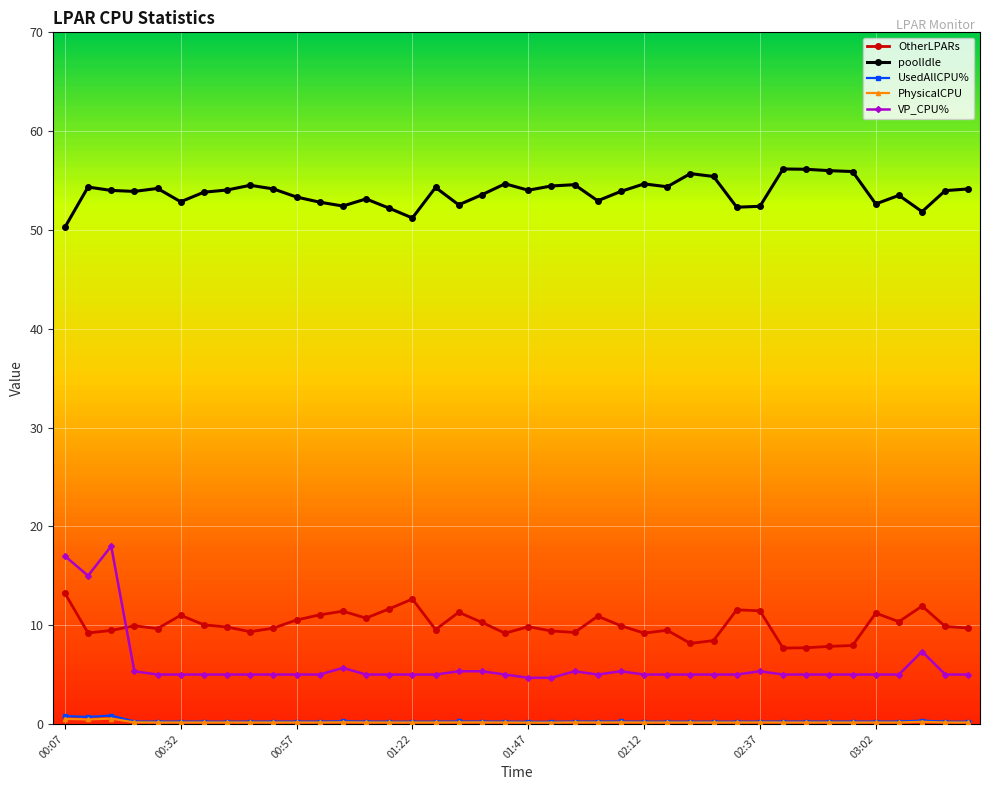

True or false: UsedAllCPU% and OtherLPARs cross at least once.

False